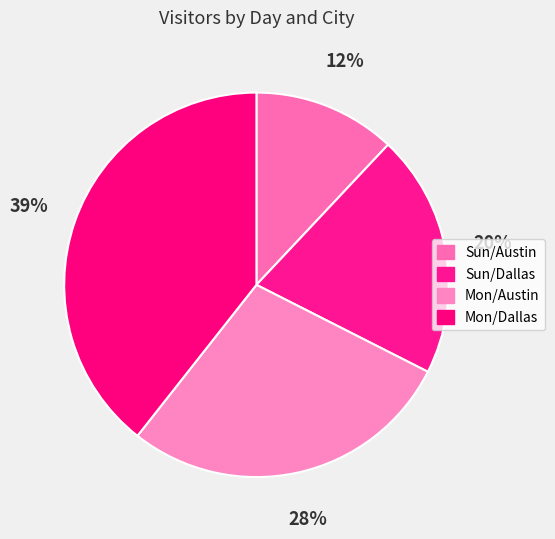

To the nearest percent, what is the combined percentage of Sun/Dallas and Mon/Austin?

49%